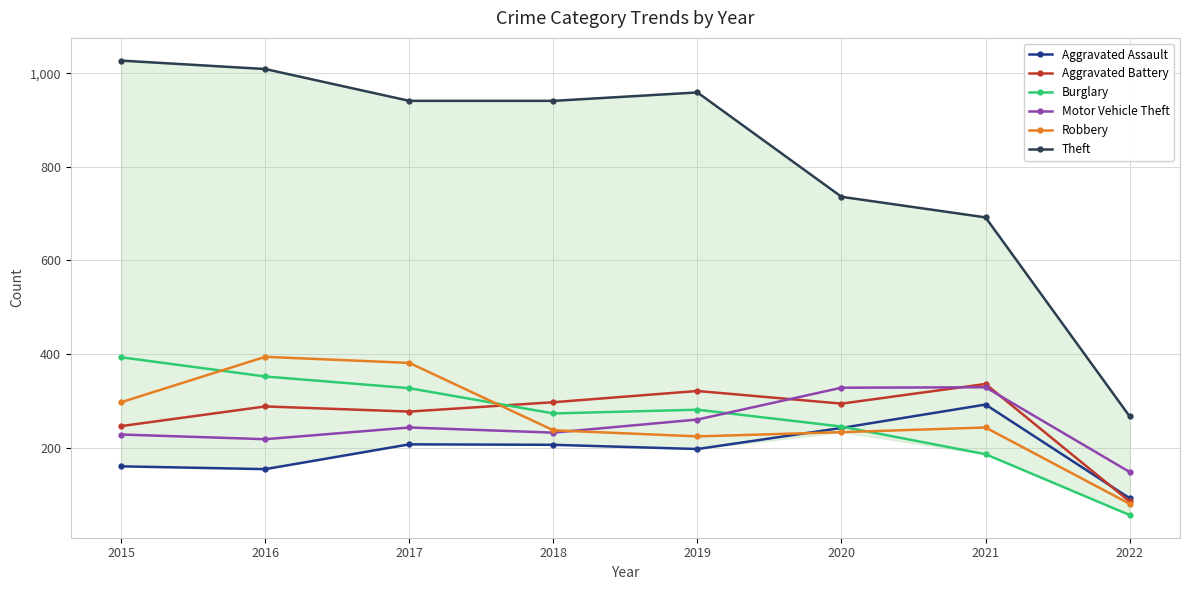

Reading left to right, list all the values displayed in this chart.

Aggravated Assault: 2015=160	2016=154	2017=207	2018=206	2019=197	2020=242	2021=292	2022=92
Aggravated Battery: 2015=246	2016=288	2017=277	2018=297	2019=321	2020=294	2021=336	2022=85
Burglary: 2015=393	2016=352	2017=327	2018=273	2019=281	2020=245	2021=186	2022=56
Motor Vehicle Theft: 2015=228	2016=218	2017=243	2018=232	2019=260	2020=328	2021=329	2022=148
Robbery: 2015=297	2016=394	2017=381	2018=237	2019=224	2020=233	2021=243	2022=80
Theft: 2015=1027	2016=1009	2017=941	2018=941	2019=959	2020=736	2021=692	2022=267